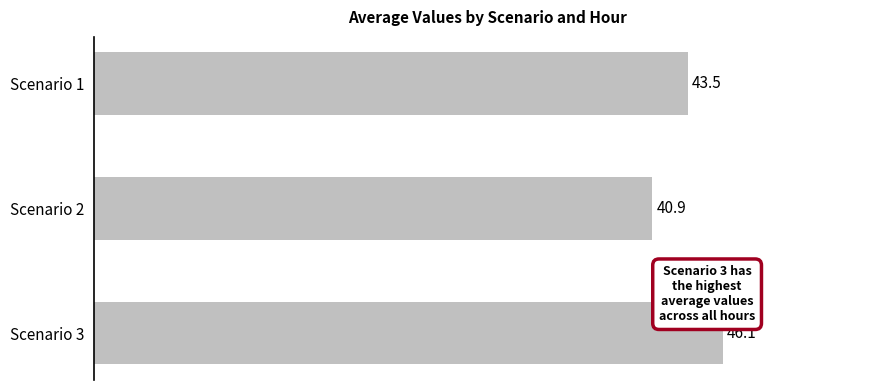

What is the sum of all values?

130.5